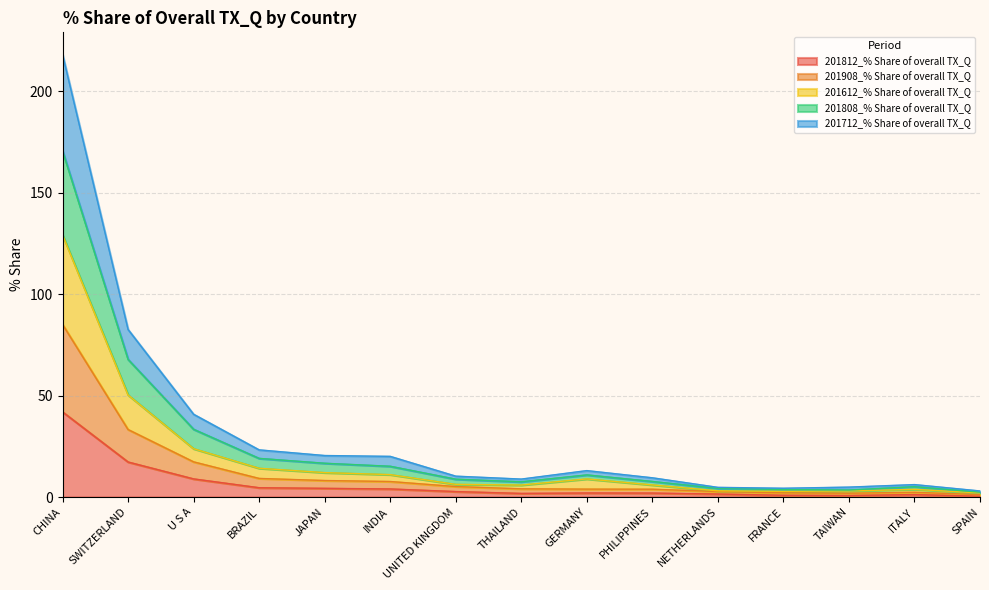

Is the value of 201712_% Share of overall TX_Q at BRAZIL greater than the value of 201612_% Share of overall TX_Q at THAILAND?

Yes